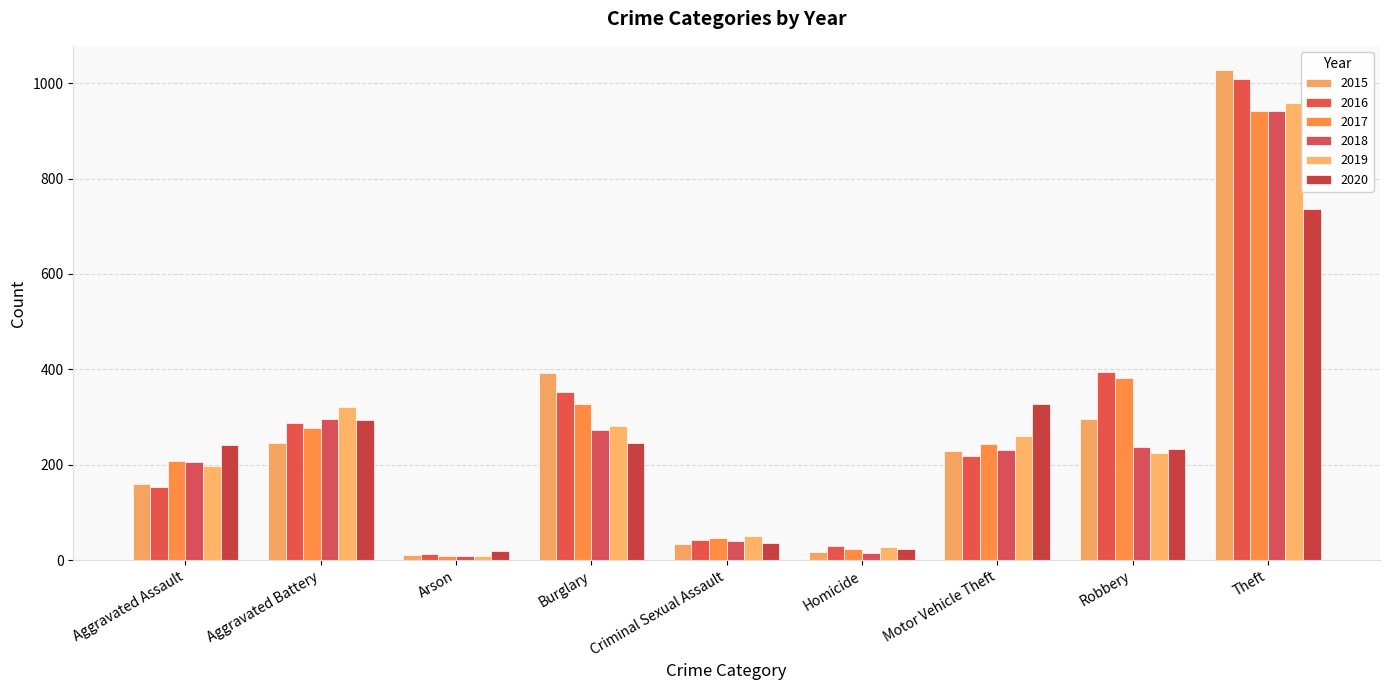

Does the chart contain stacked bars?

No